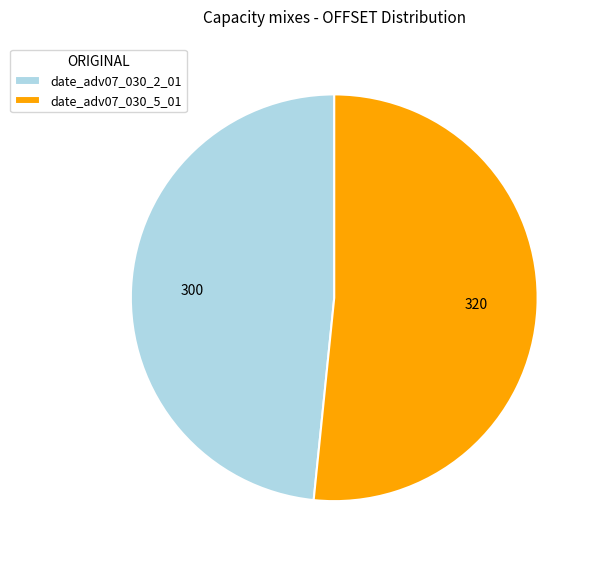

Which slice is the smallest?

date_adv07_030_2_01